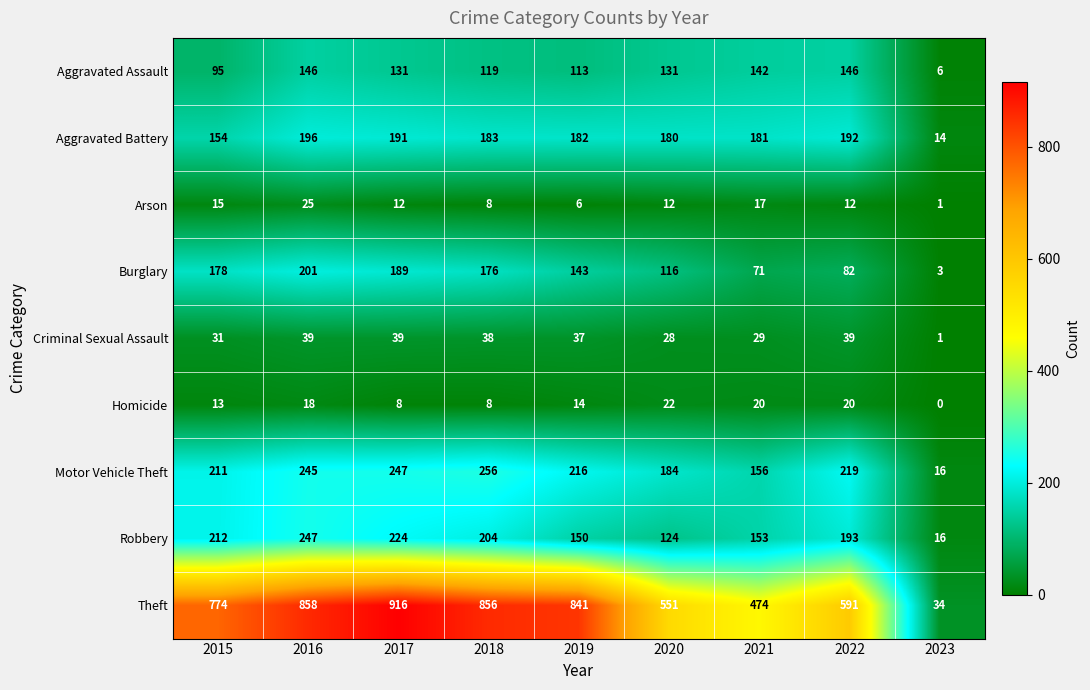

What is the difference between the highest and lowest values at 2020?

539